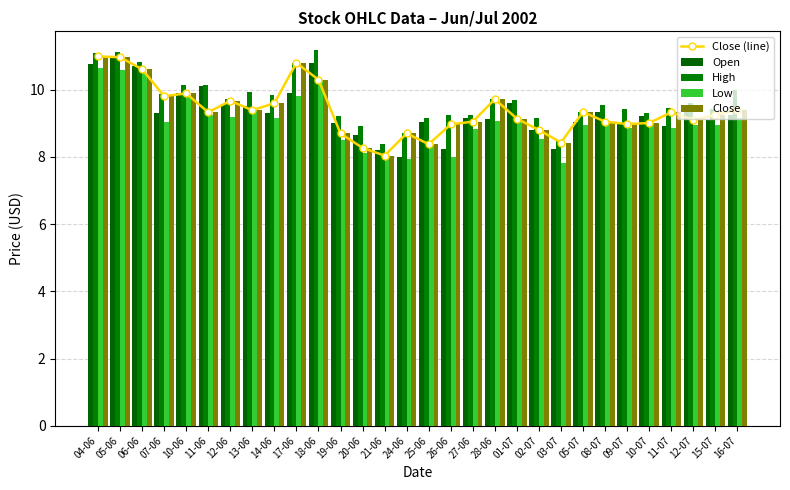

Reading left to right, extract all data points from this chart.

Close (line): 11.0	11.0	10.6	9.8	9.9	9.3	9.7	9.4	9.6	10.8	10.3	8.7	8.3	8.0	8.7	8.4	9.0	9.1	9.7	9.1	8.8	8.4	9.3	9.1	9.0	9.0	9.3	9.1	9.2	9.4
Open: 10.8	11.0	10.7	9.3	9.9	10.1	9.6	9.5	9.3	9.9	10.8	9.0	8.7	8.2	8.0	9.1	8.2	9.2	9.1	9.6	8.8	8.2	9.1	9.3	9.0	9.2	8.9	9.3	9.1	9.2
High: 11.1	11.1	10.8	9.9	10.2	10.1	9.7	9.9	9.8	10.8	11.2	9.2	8.9	8.4	8.7	9.2	9.2	9.2	9.7	9.7	9.2	8.5	9.3	9.5	9.4	9.3	9.4	9.6	9.4	10.0
Low: 10.7	10.6	10.5	9.0	9.8	9.2	9.2	9.4	9.2	9.8	10.3	8.5	8.1	8.0	8.0	8.3	8.0	8.8	9.1	9.1	8.5	7.8	8.9	9.0	8.8	9.0	8.8	8.9	9.0	9.2
Close: 11.0	11.0	10.6	9.8	9.9	9.3	9.7	9.4	9.6	10.8	10.3	8.7	8.3	8.0	8.7	8.4	9.0	9.1	9.7	9.1	8.8	8.4	9.3	9.1	9.0	9.0	9.3	9.1	9.2	9.4